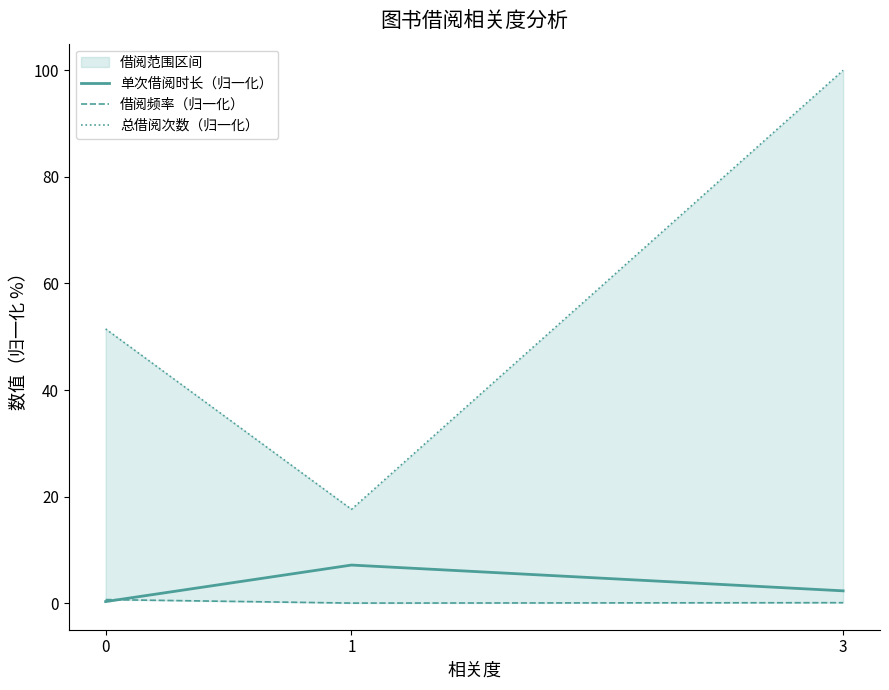

Which series has the largest range (max minus min)?

总借阅次数（归一化）